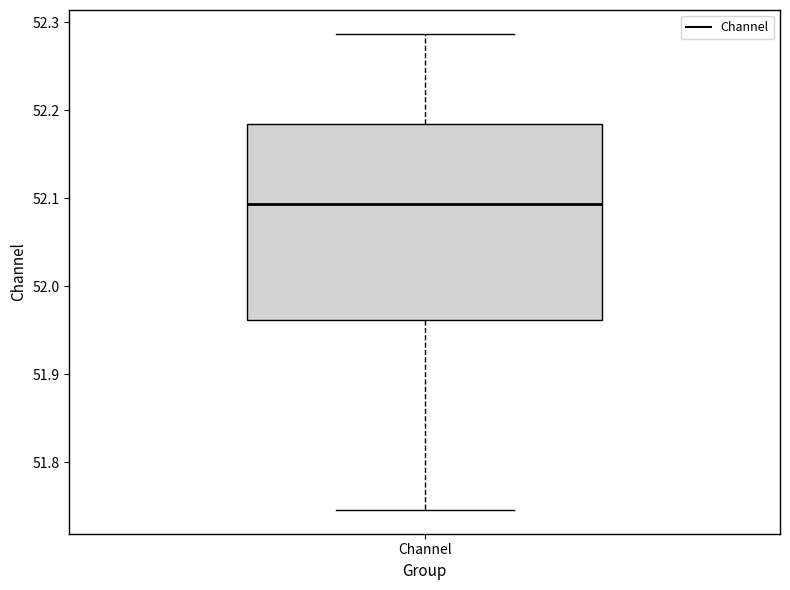

Transcribe this box plot: give where the median line is, the range the box spans, and where the two whiskers end, as read against the y-axis. The values are not printed on the chart, so give them approximately, as read against the axis.

median 52.09, box 51.96 to 52.18, whiskers 51.75 to 52.29